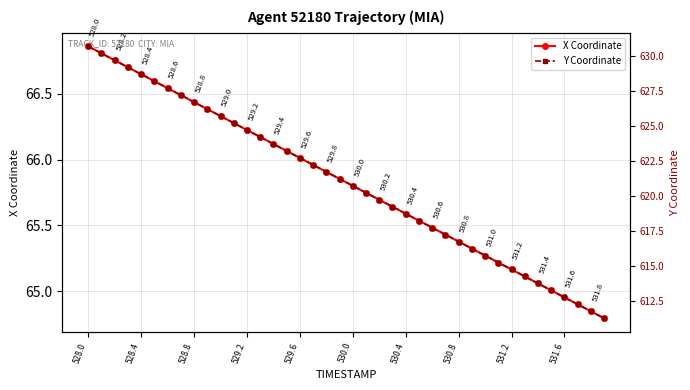

Is it true that Y Coordinate equals 617.7 at 26?

True